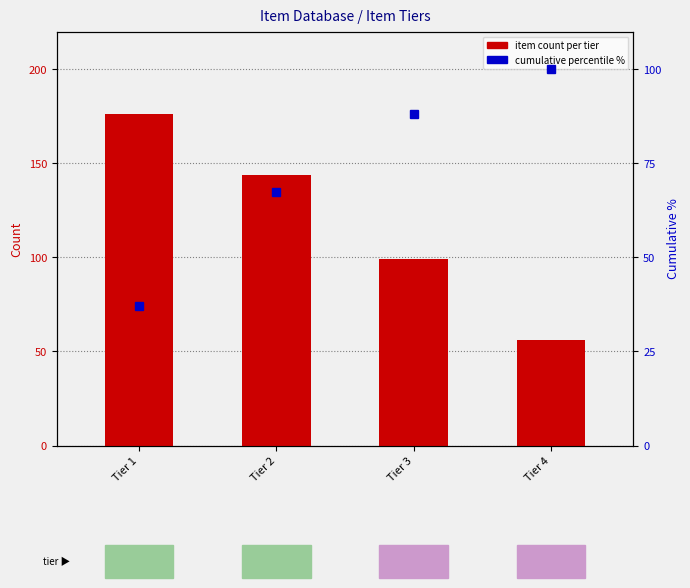

What is the value of the cumulative percentile bar at the 4th from the left?

100.0